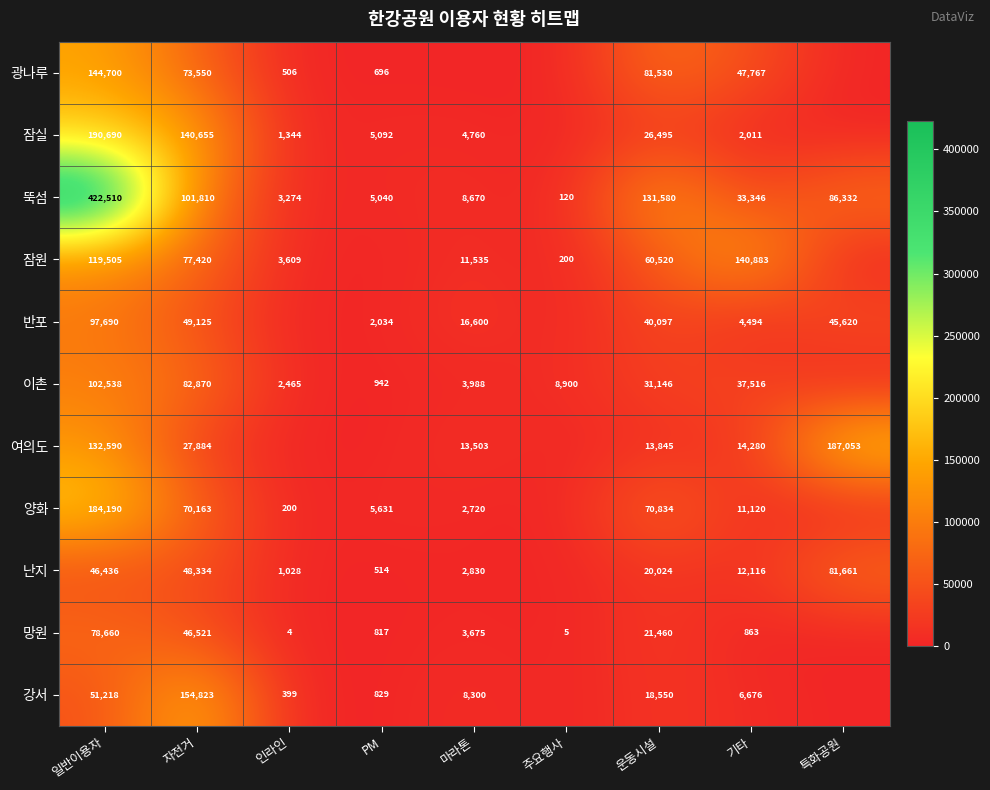

Count the number of data series in this chart.

11